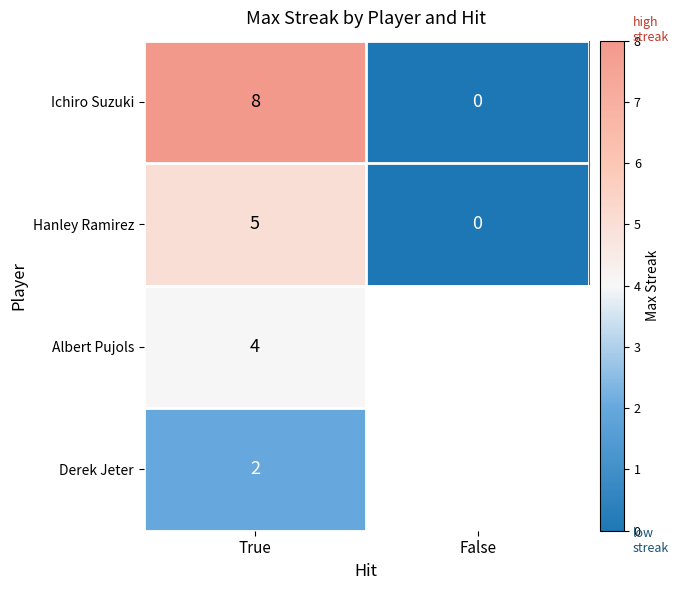

Rank the categories by Ichiro Suzuki value from highest to lowest.

True, False